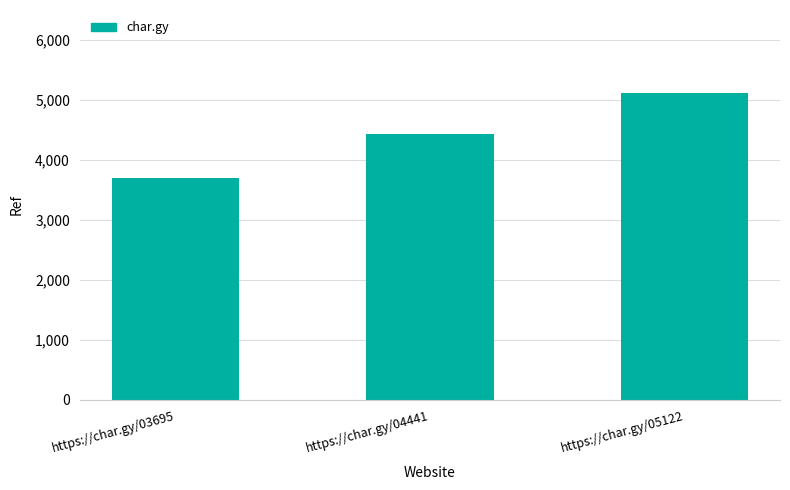

How many data points does each series have?

3